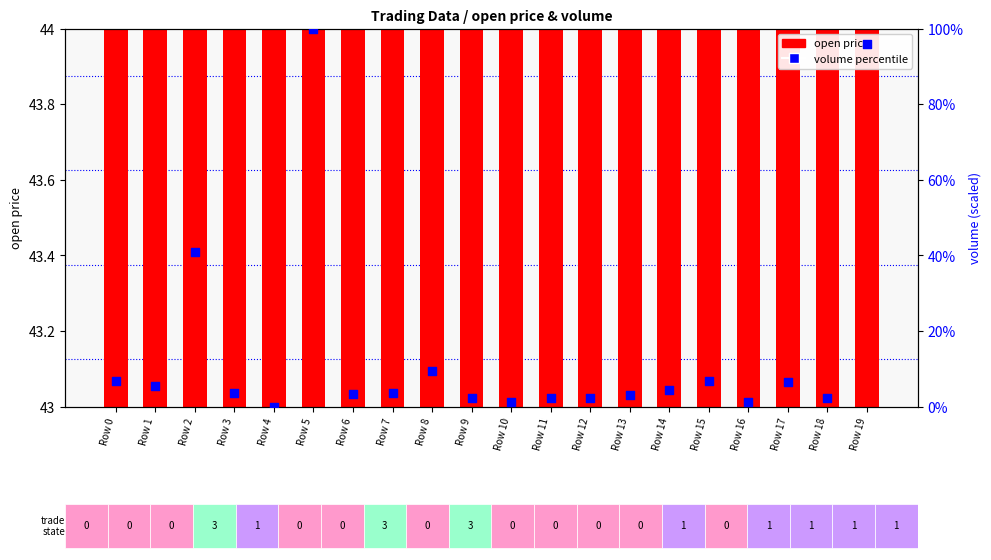

What is the total value across all series at Row 12?

46.0